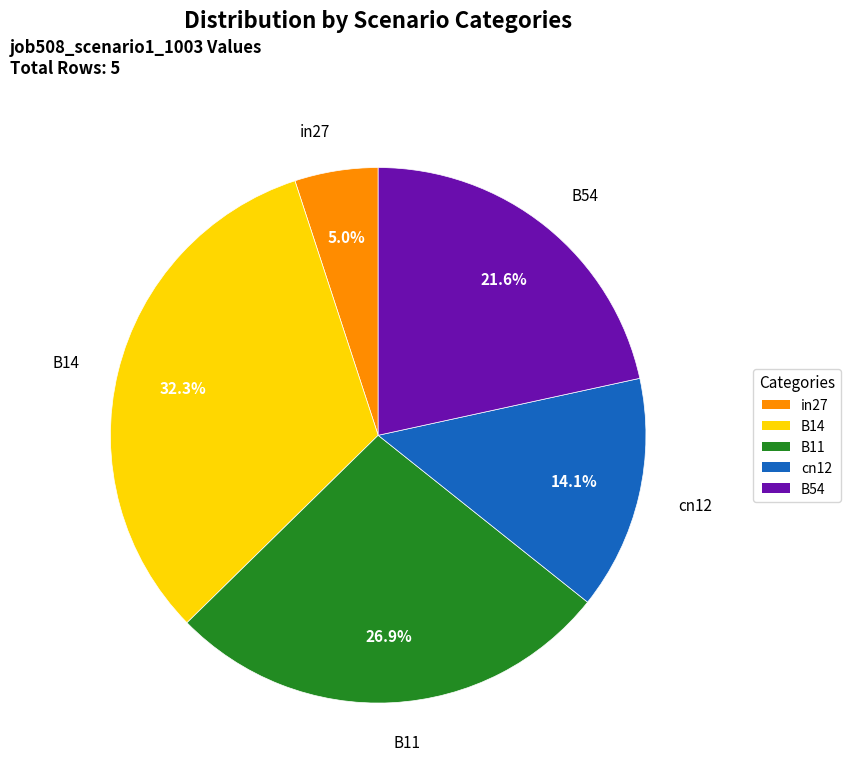

To the nearest percent, what is the difference between the largest and smallest slice percentages?

27%